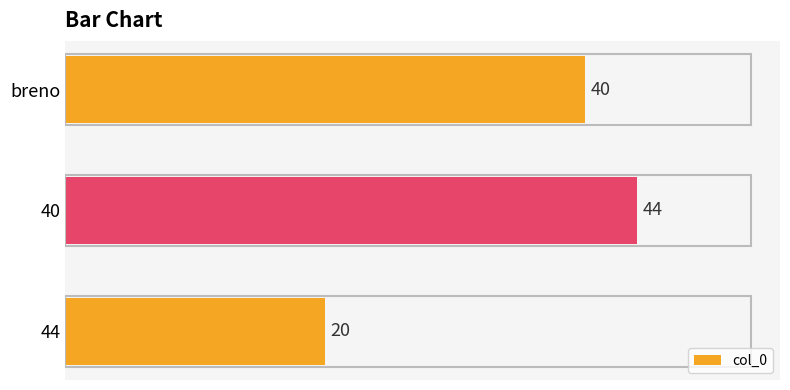

Reading bottom to top, extract all data points from this chart.

20	44	40